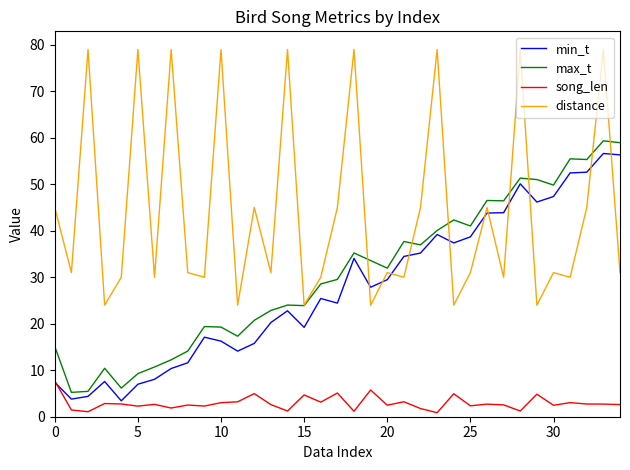

Which series has the widest spread of values?

distance